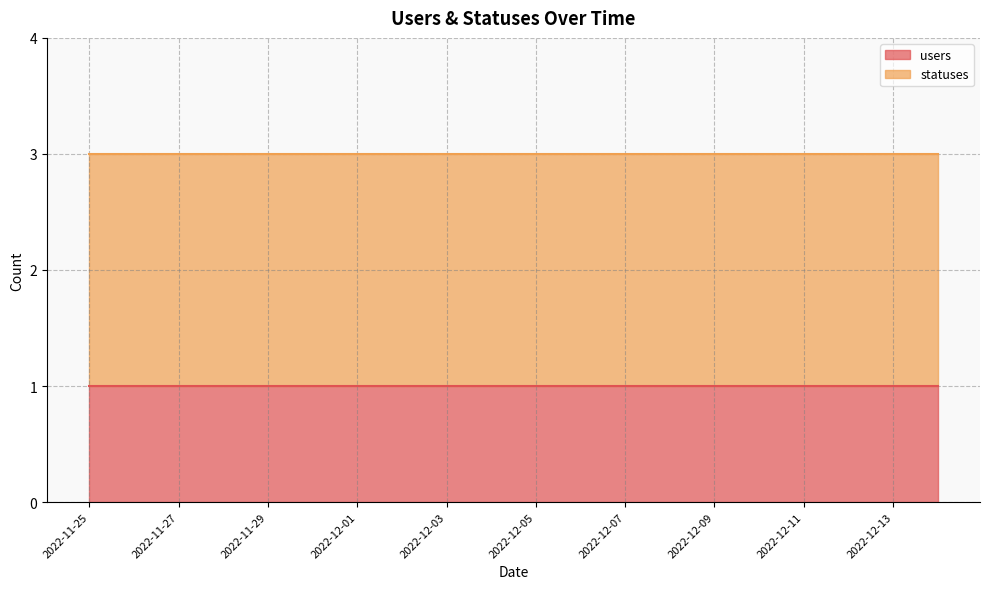

Which series has the largest range (max minus min)?

users